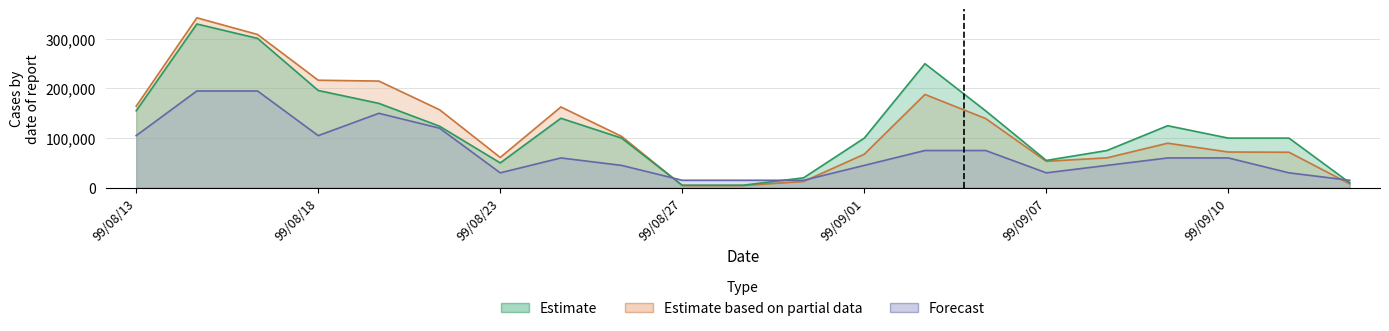

What is the label of the 14th point from the right?

99/08/24